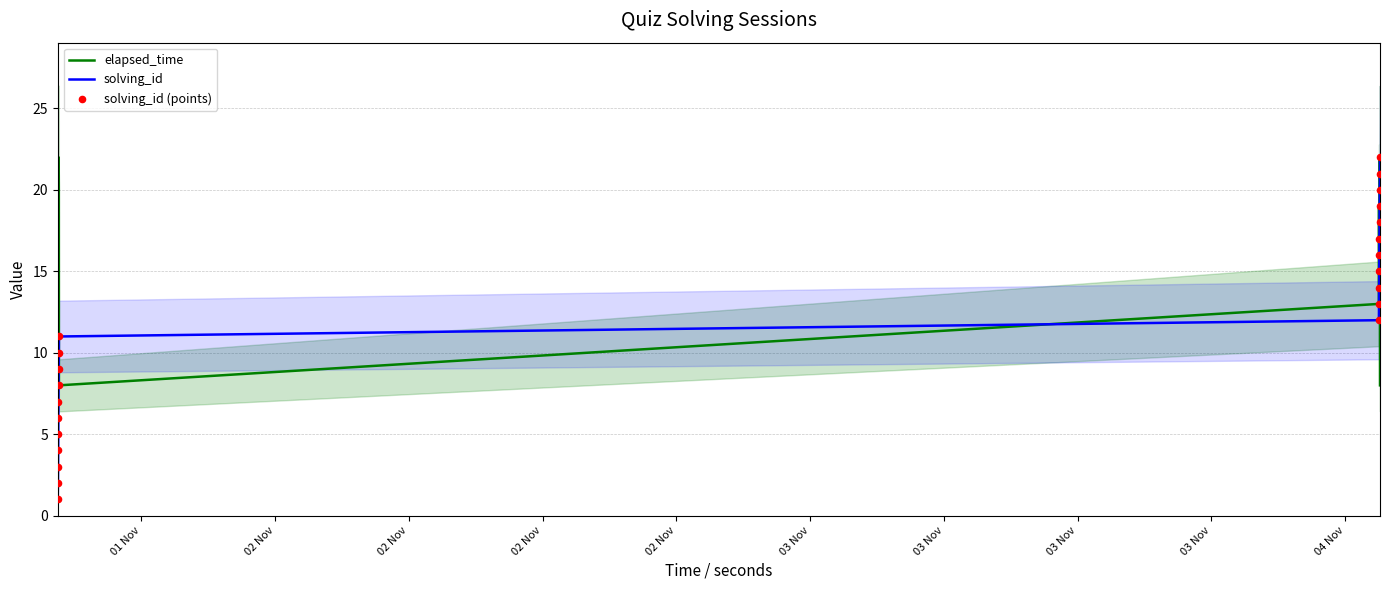

Which series has the largest total across all categories?

elapsed_time